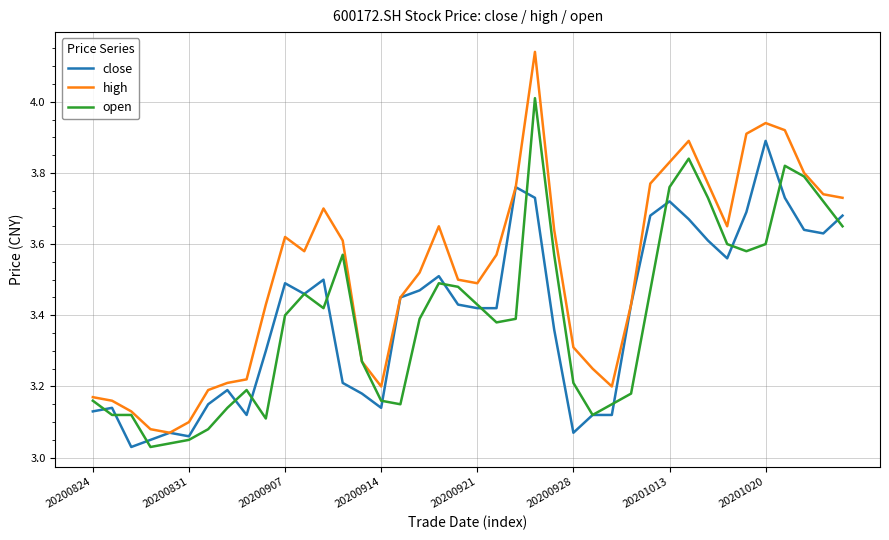

Which series has the largest range (max minus min)?

high